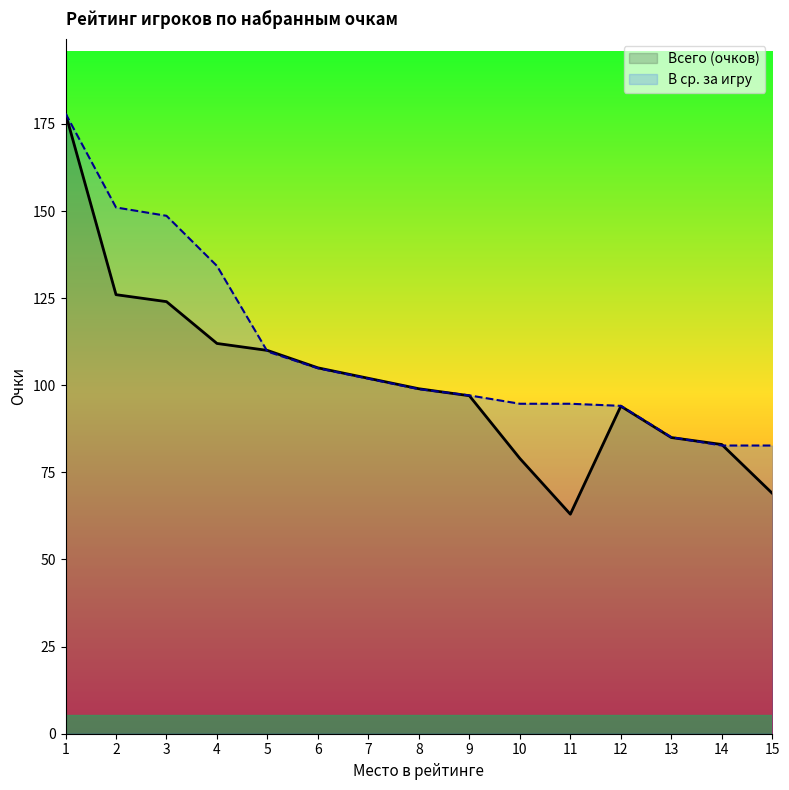

What is the difference between the highest and lowest values at 13?

0.1